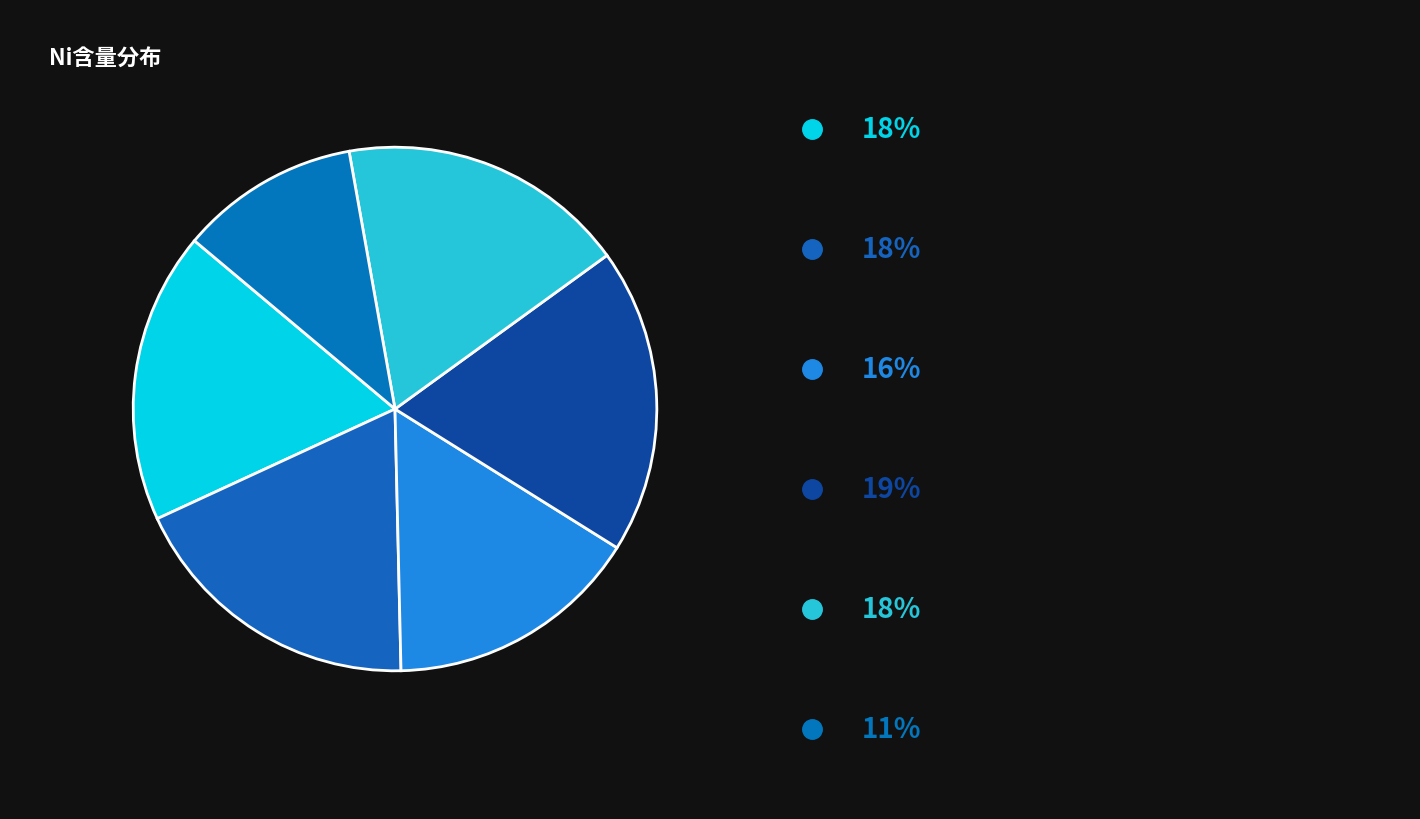

How many segments does this pie chart have?

6